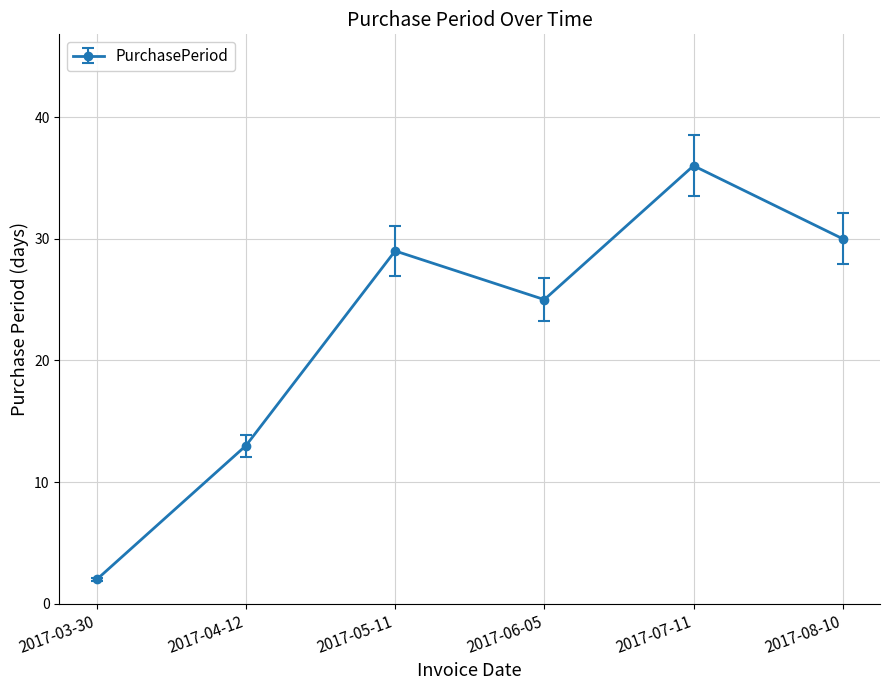

List the labels in order of value, smallest first.

2017-03-30, 2017-04-12, 2017-06-05, 2017-05-11, 2017-08-10, 2017-07-11